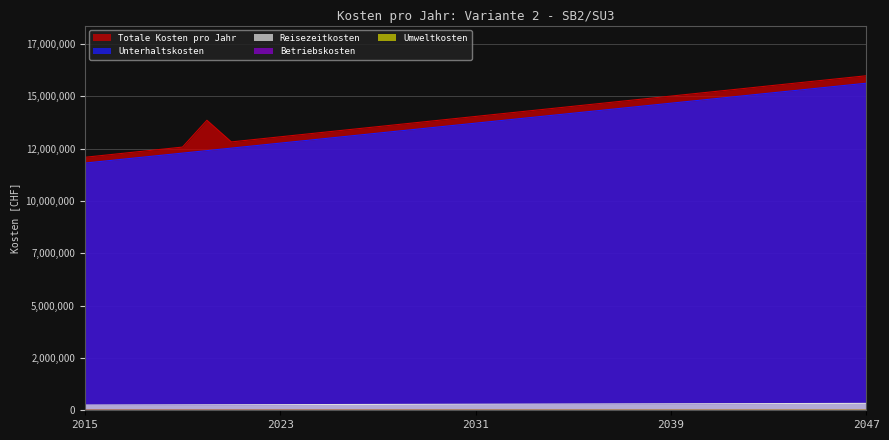

What is the total value across all series at 2015?

24177552.0